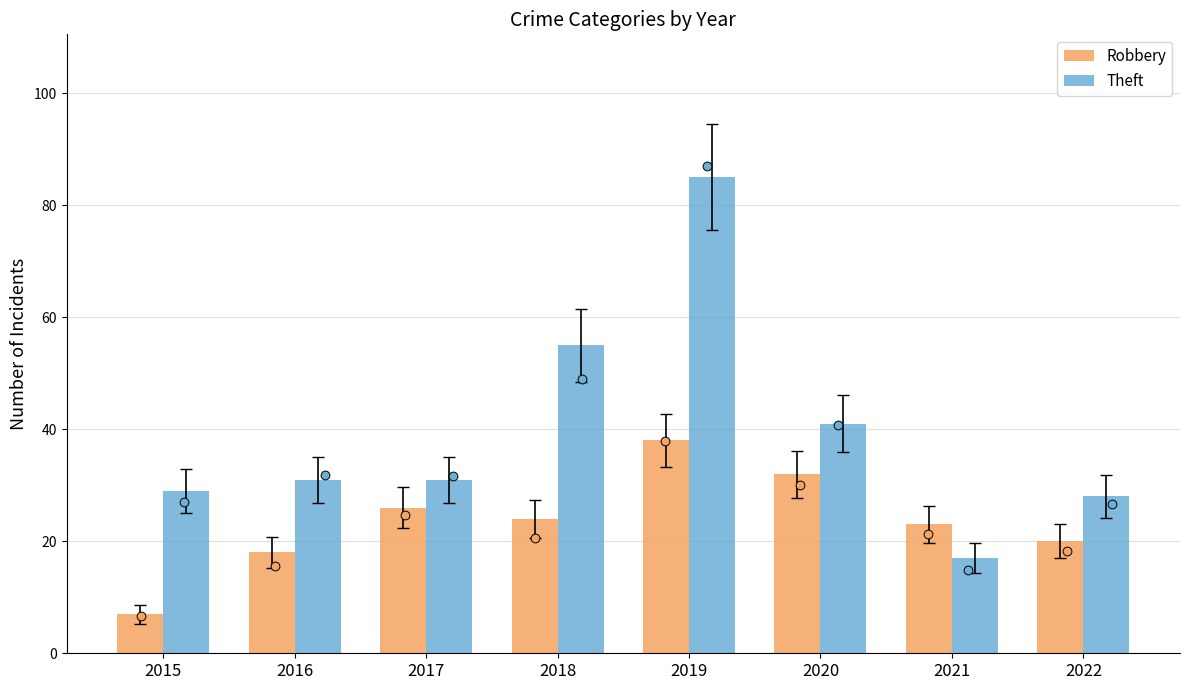

Which series has the largest total across all categories?

Theft